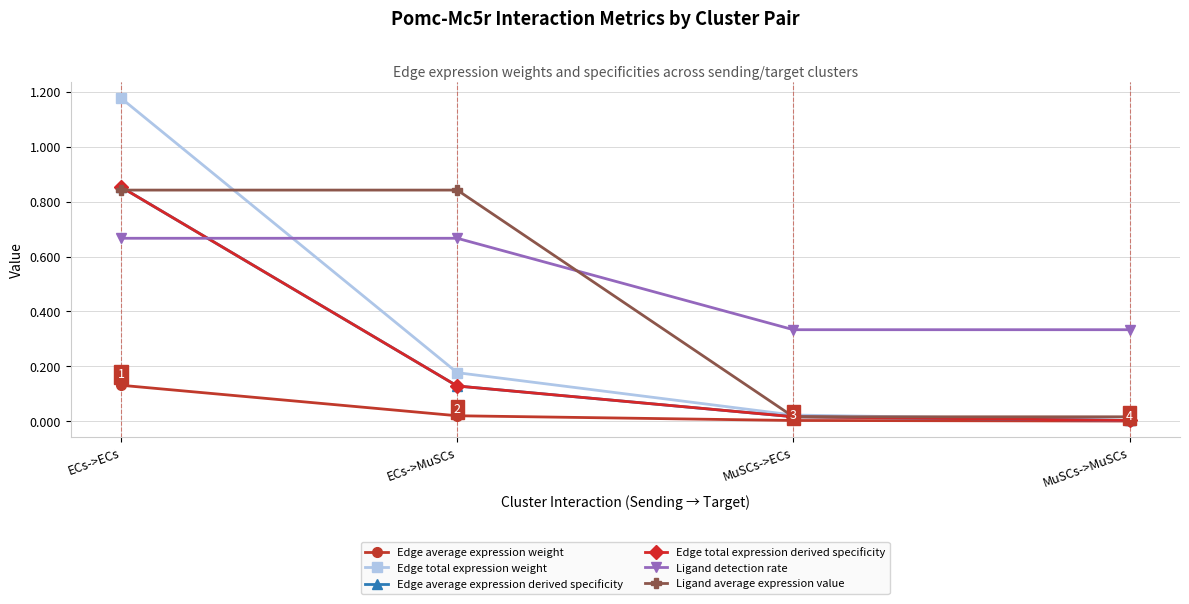

How many lines are shown in the chart?

6